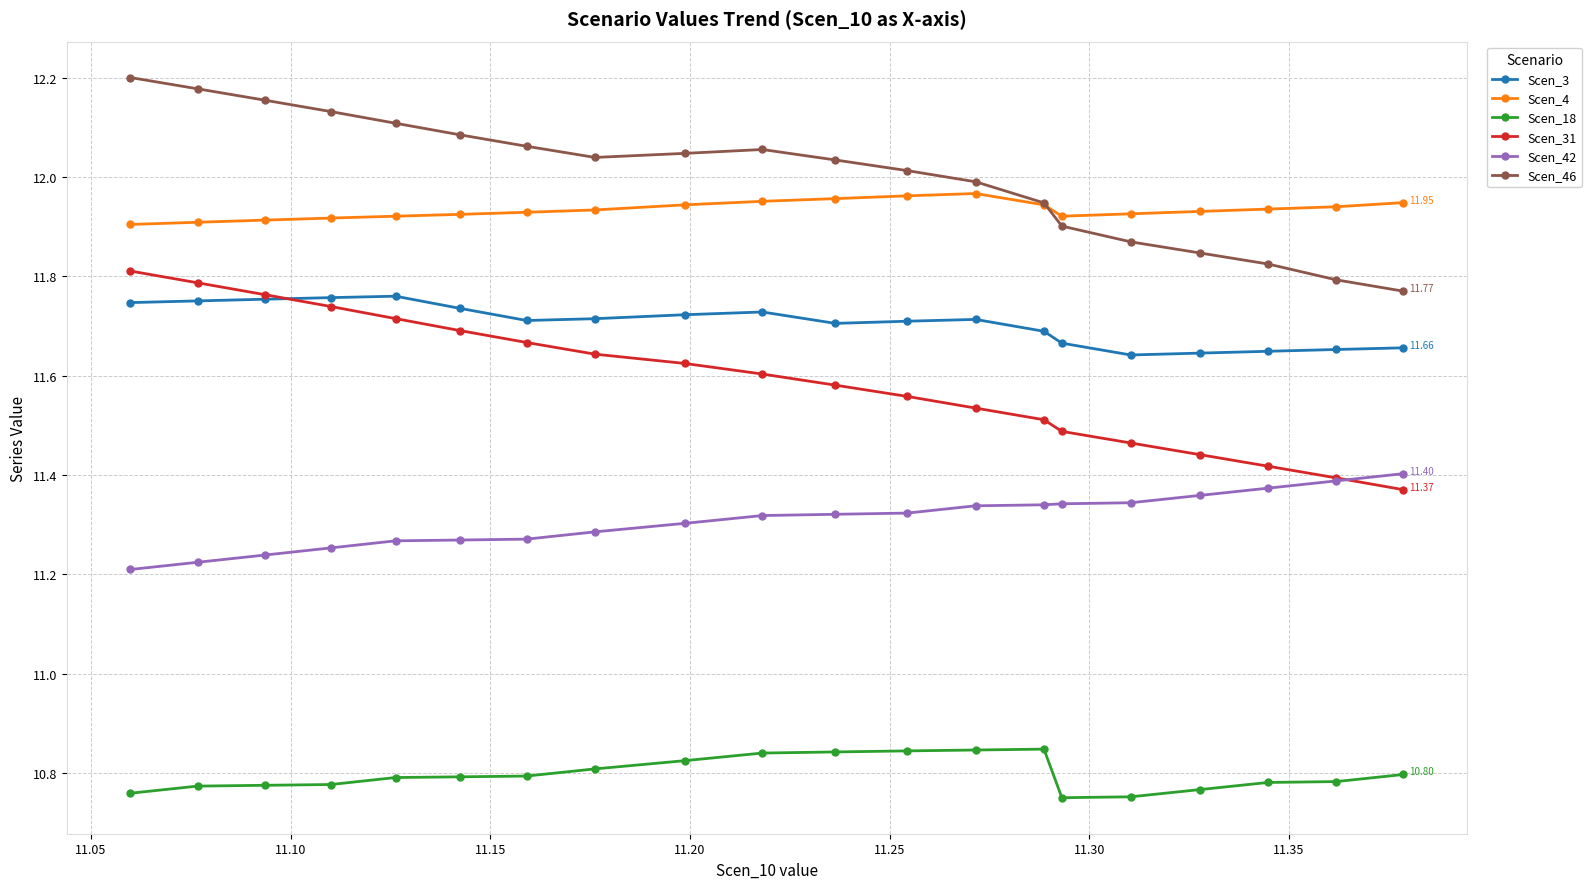

How many Scen_3 values are between 11 and 12?

20